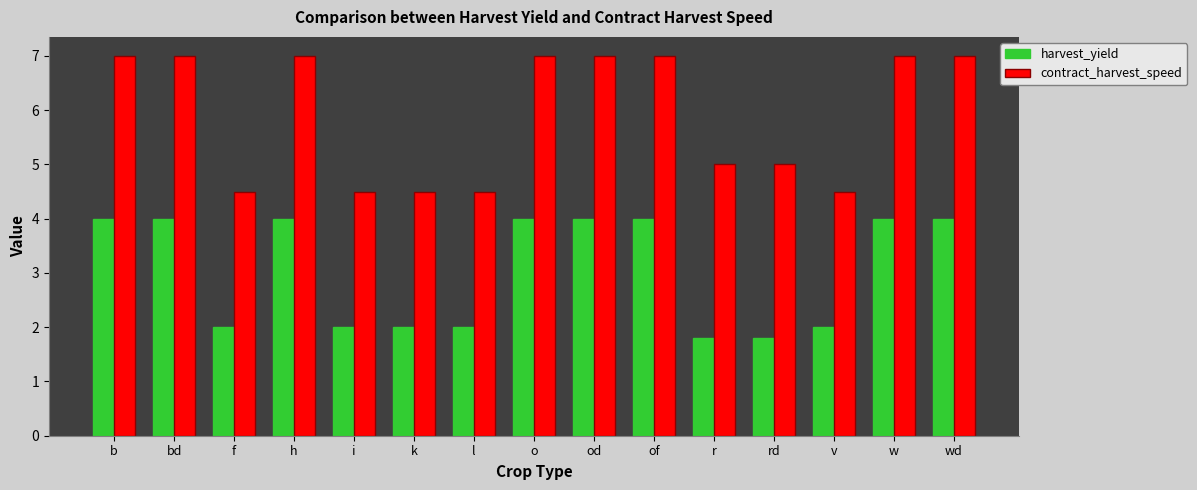

How many data points does each series have?

15